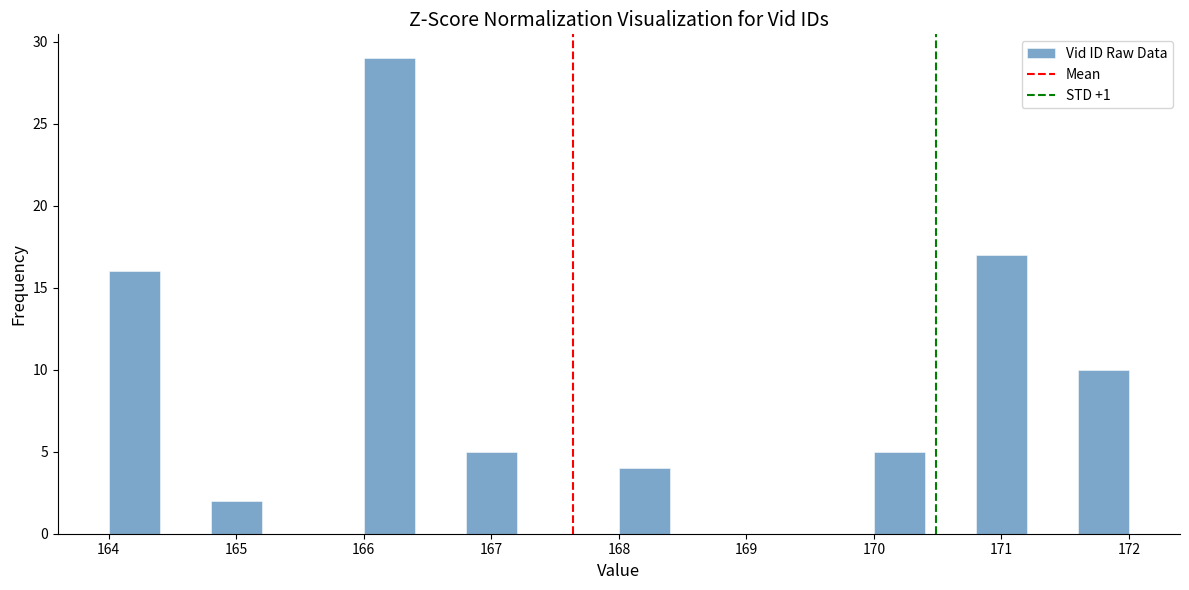

What is the height of the bar covering 170.0 to 170.4 on the x-axis? The values are not printed on the chart, so give them approximately, as read against the axis.

5